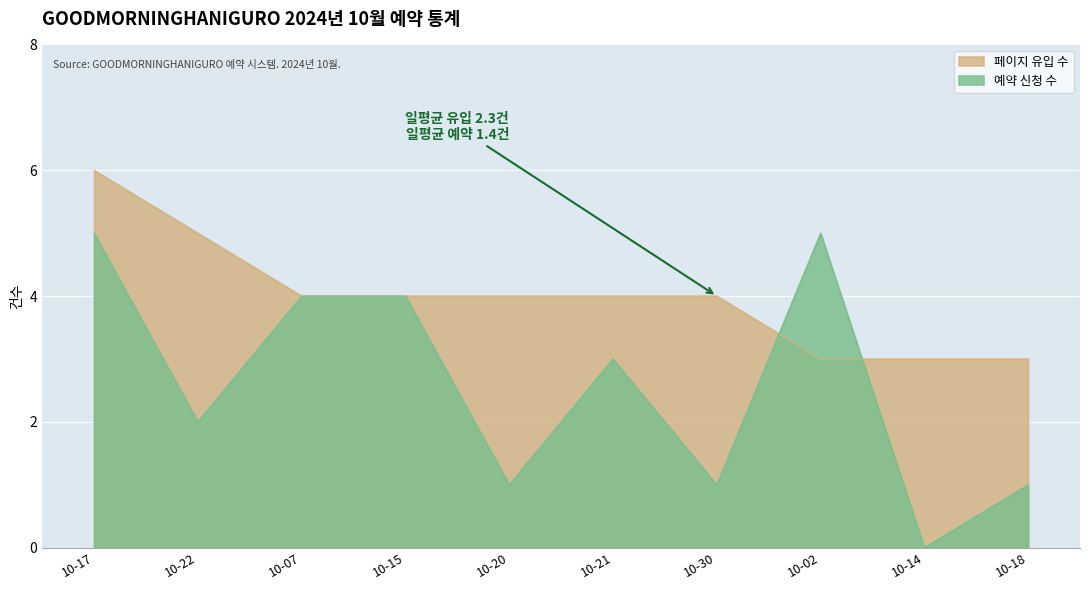

How many data points does each series have?

10